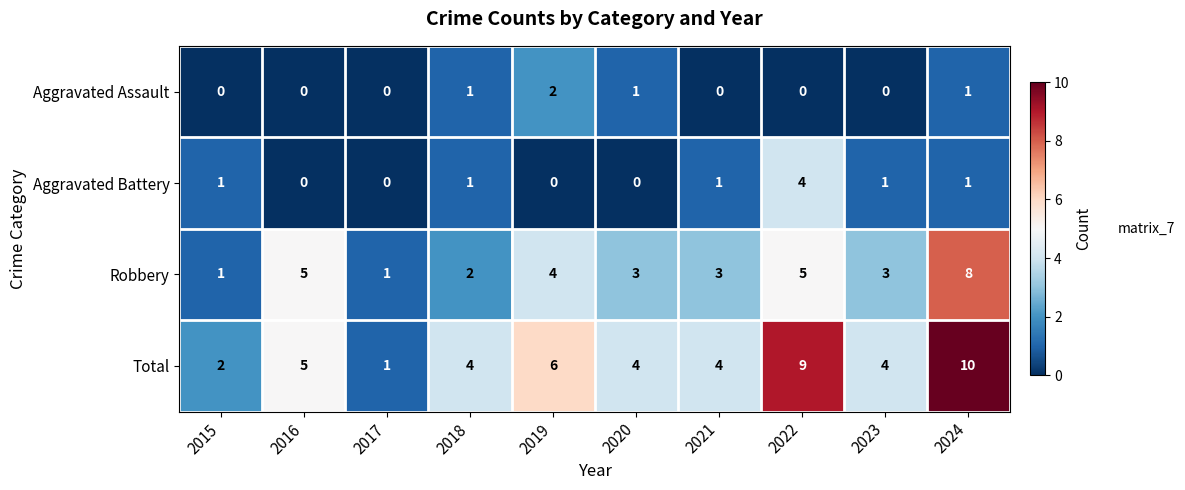

How many data points does each series have?

10